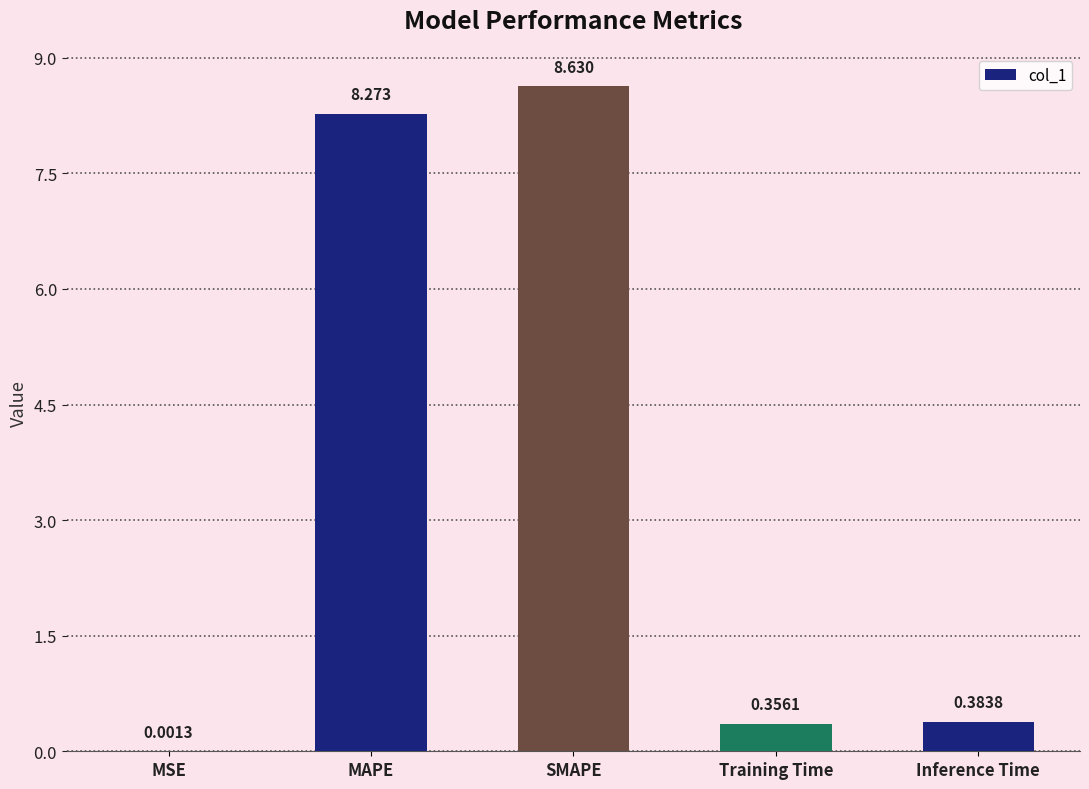

Which label corresponds to the largest value in the chart?

SMAPE